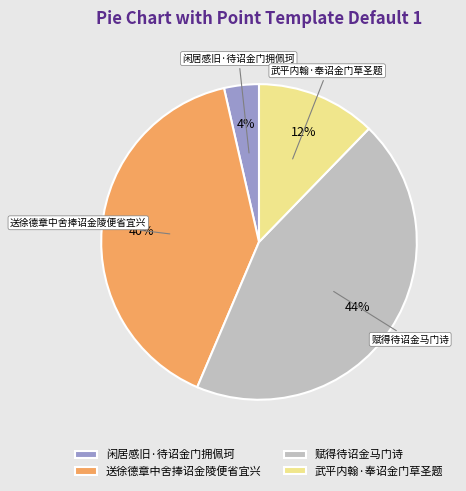

Do 闲居感旧·待诏金门拥佩珂 and 送徐德章中舍捧诏金陵便省宜兴 together represent more than half of the pie?

No